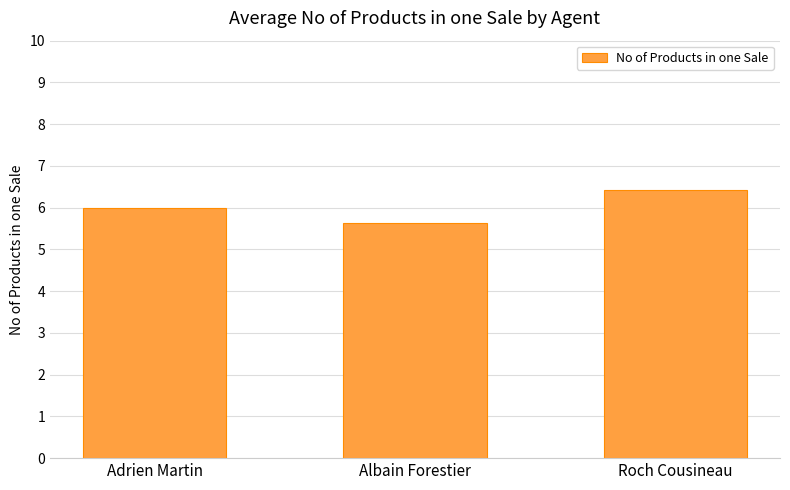

What is the difference between the values at Albain Forestier and Adrien Martin?

0.4